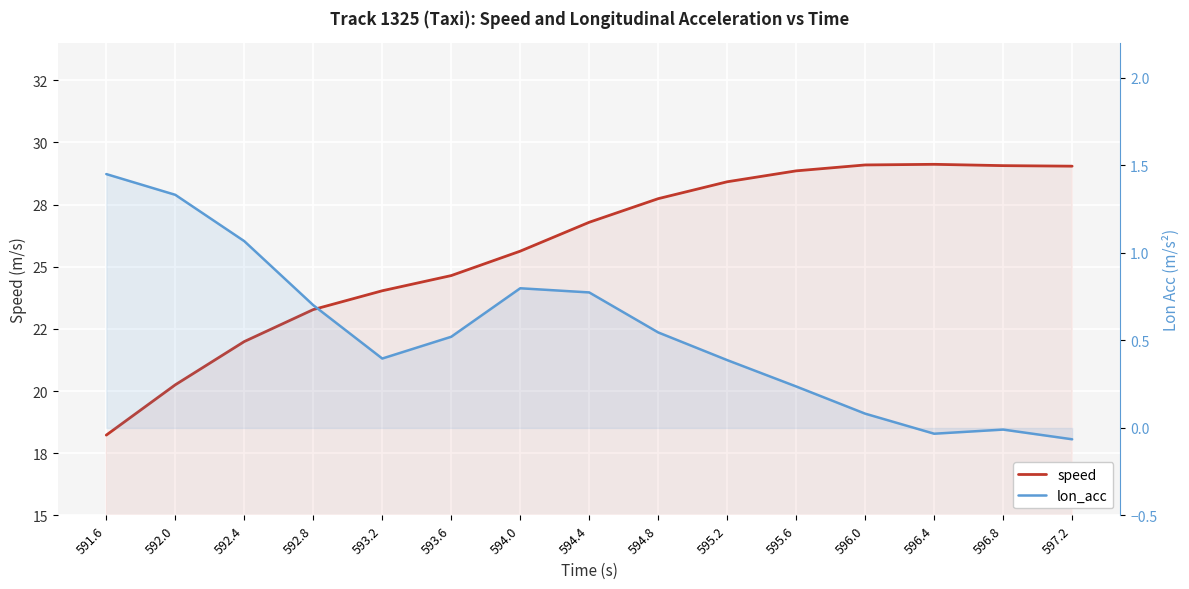

How many lines are shown in the chart?

2